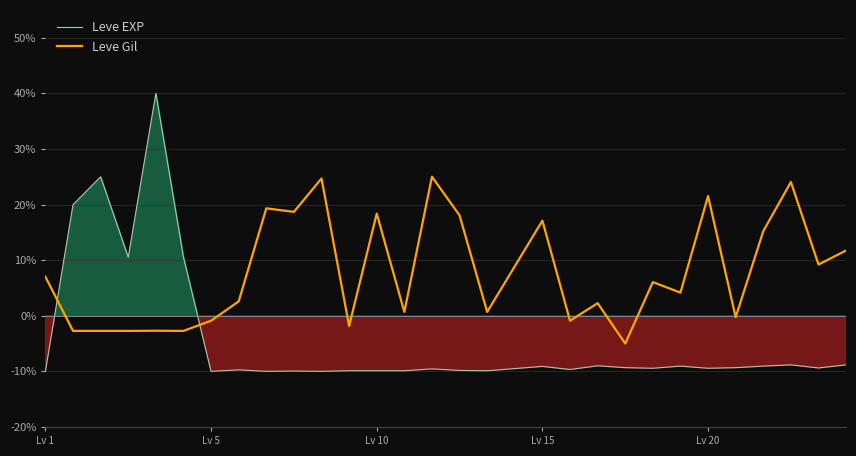

At how many categories does at least one series exceed 5?

20